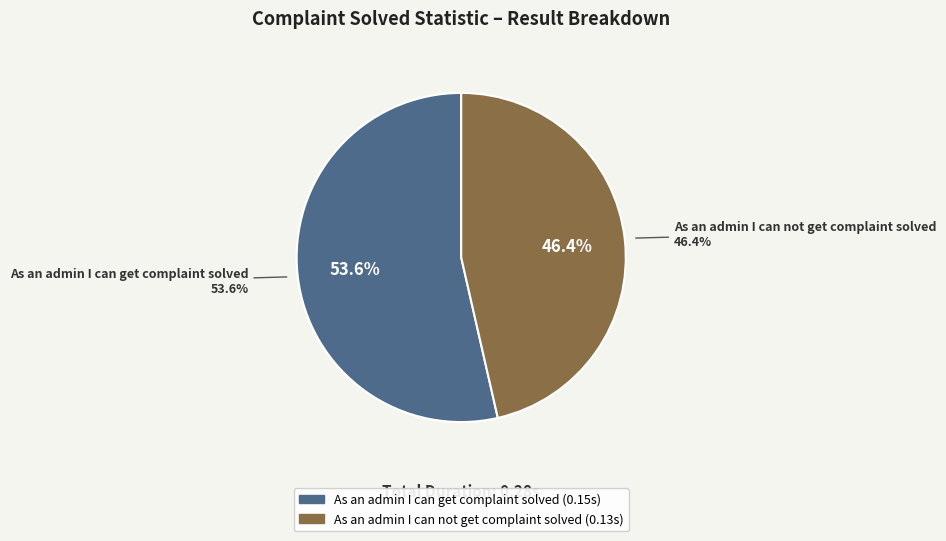

Rank the categories by value from highest to lowest.

As an admin I can get complaint solved, As an admin I can not get complaint solved